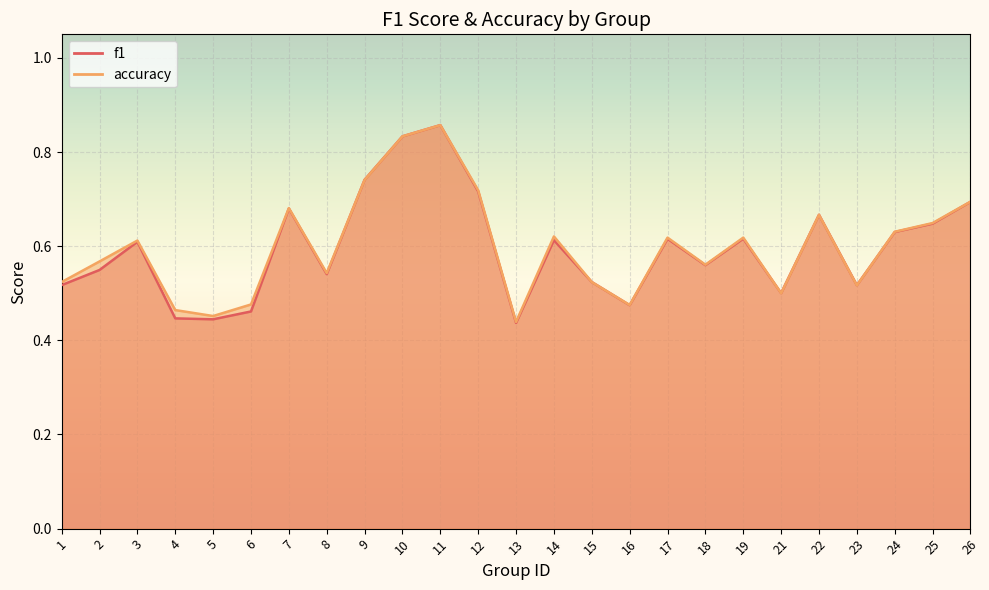

Which series ends up on top after the final intersection of f1 and accuracy?

accuracy